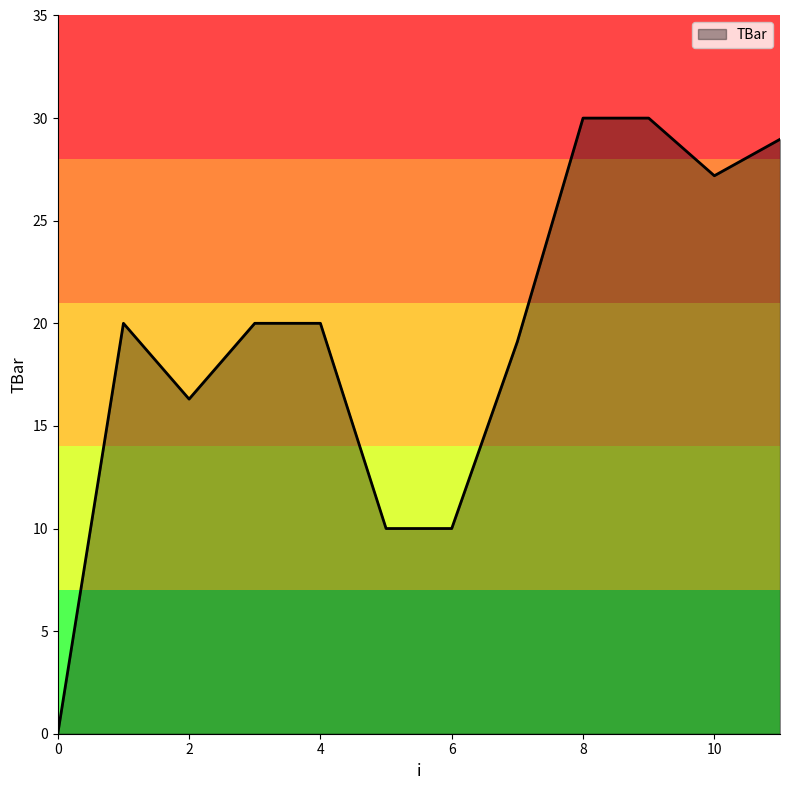

Reading left to right, list all the values displayed in this chart.

0.0	20.0	16.3	20.0	20.0	10.0	10.0	19.1	30.0	30.0	27.2	29.0